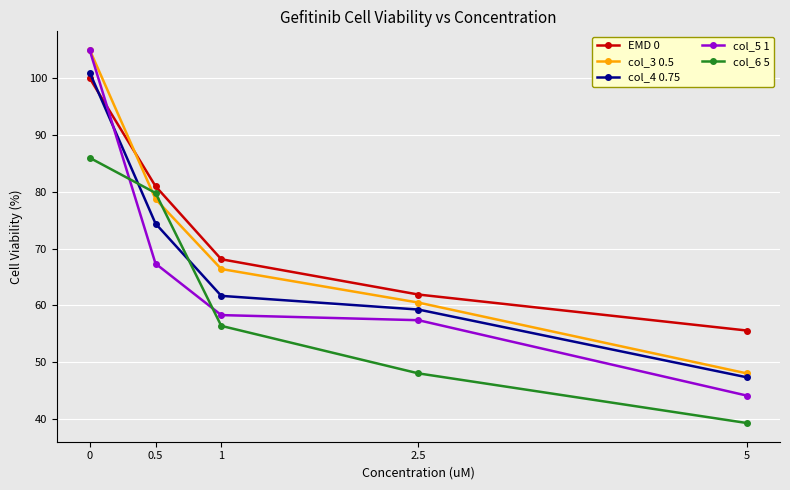

What is the total value across all series at 1?

310.9